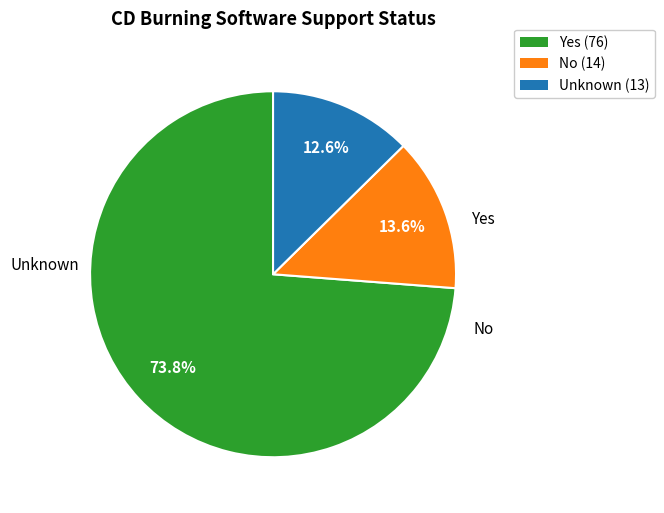

Does any single category account for the majority?

Yes